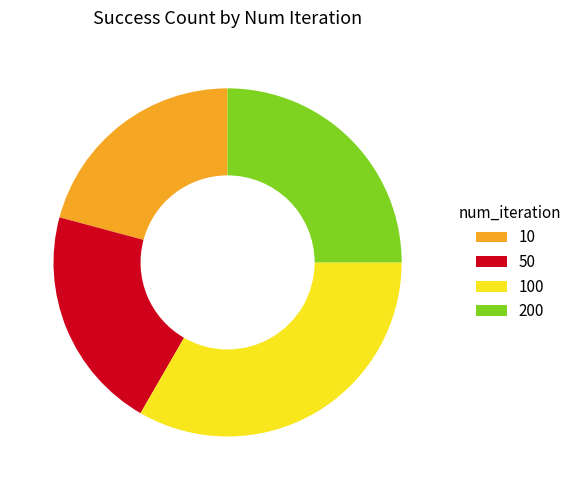

Which slice is the largest?

100